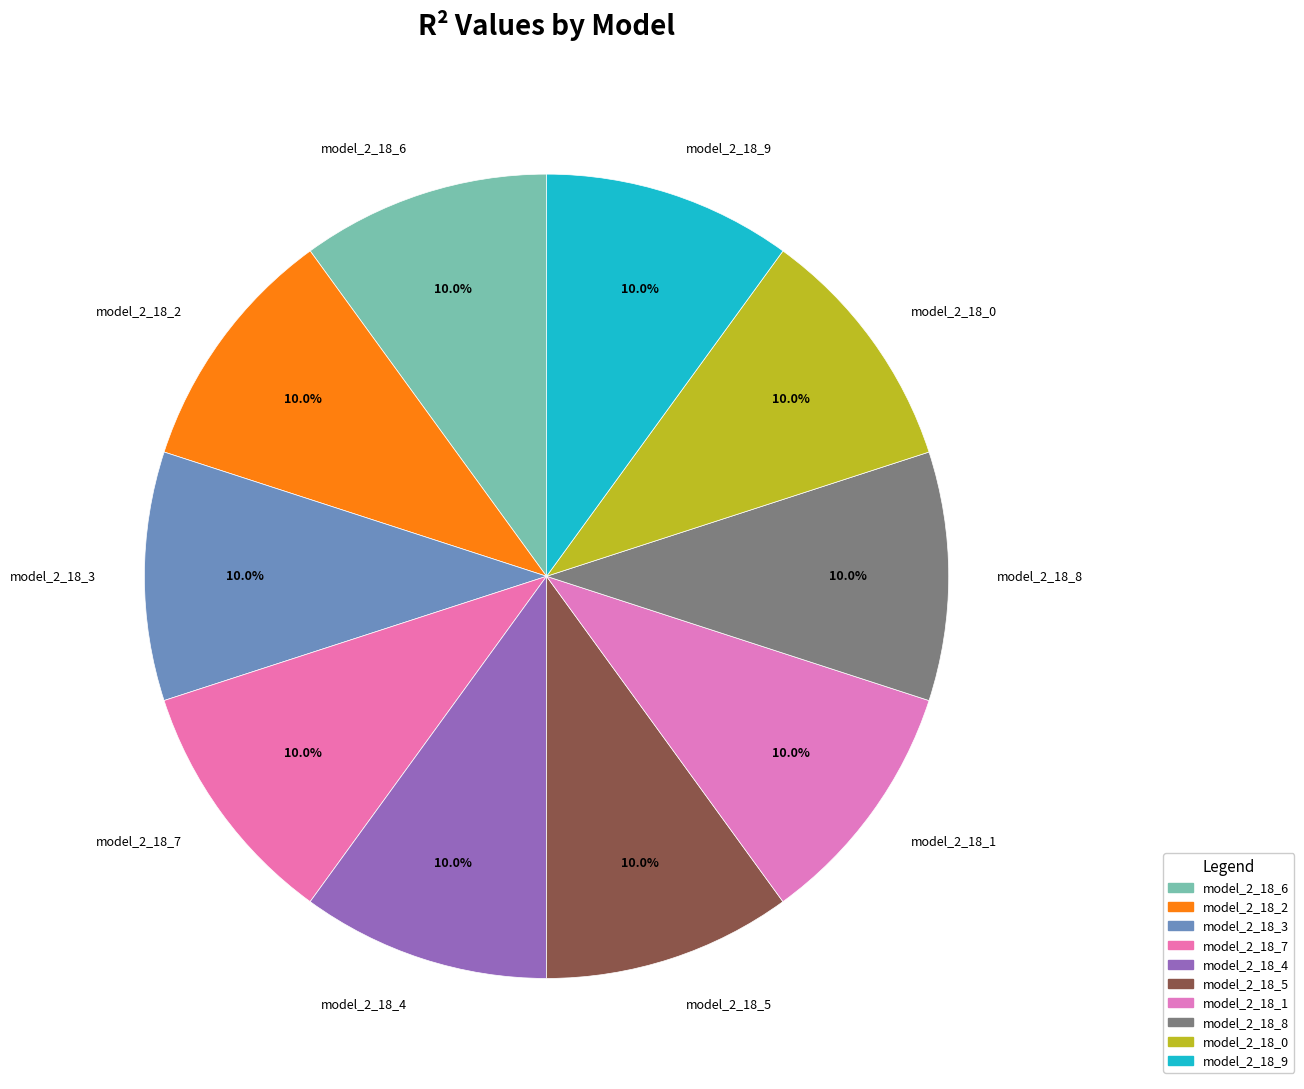

Is model_2_18_2 the majority of the pie?

No